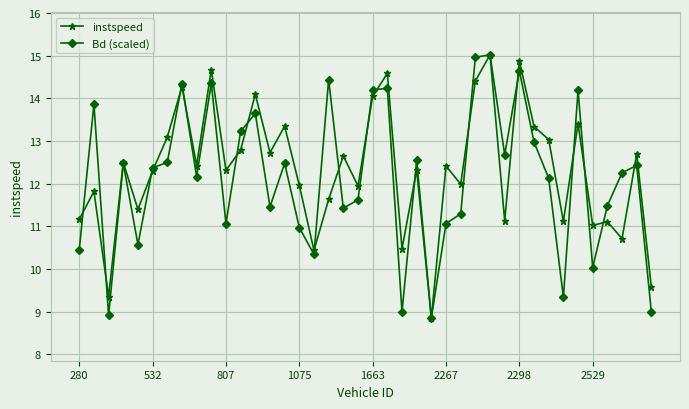

What is the minimum value shown in the chart?

8.8